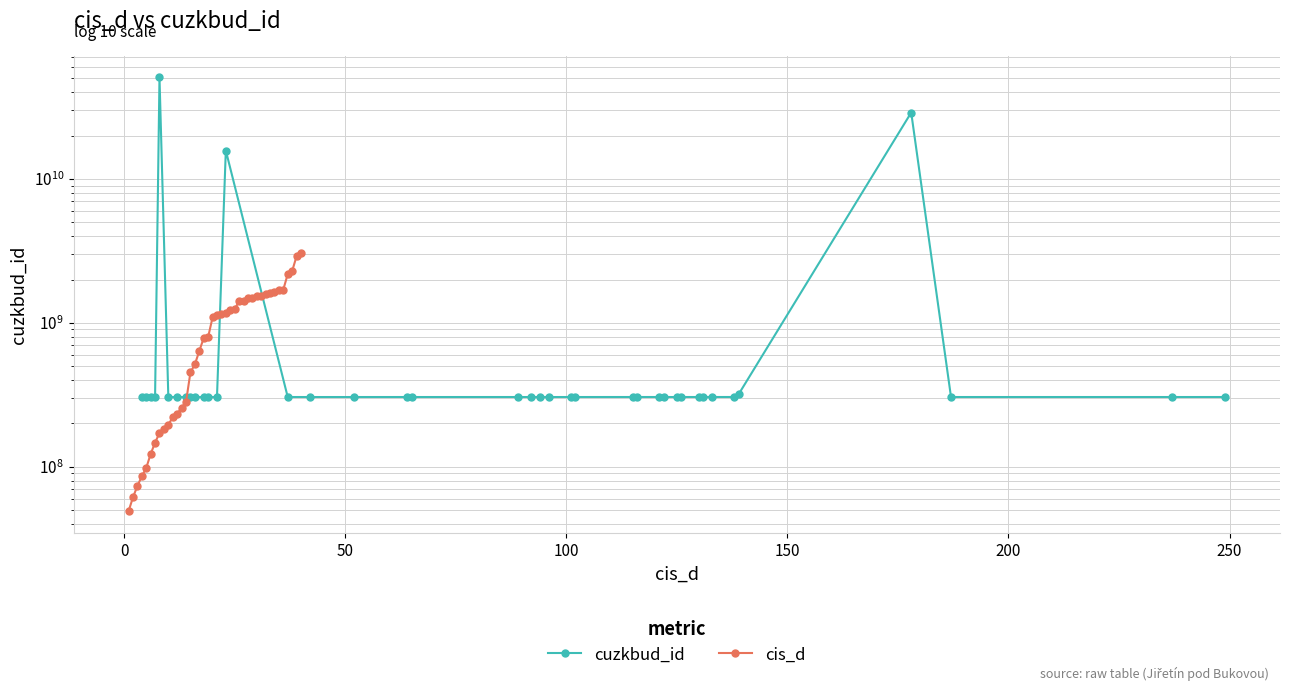

How many data points in cuzkbud_id are less than 305457504?

20